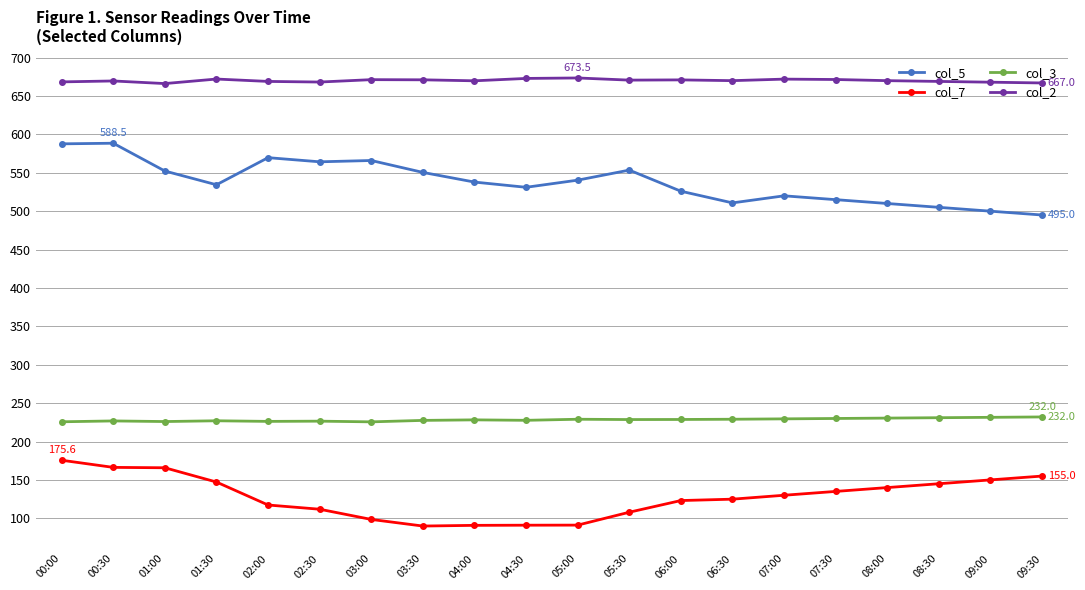

True or false: col_7 and col_5 cross at least once.

False